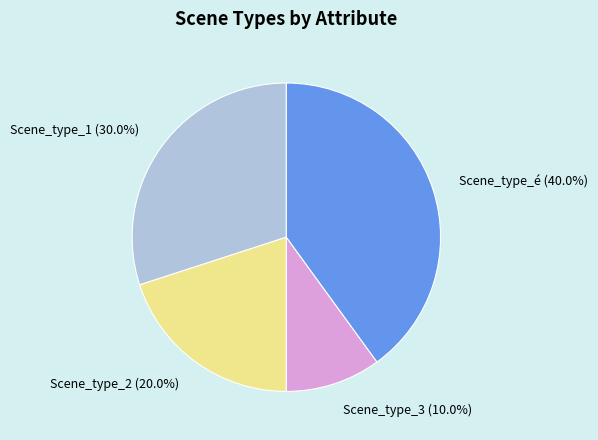

Count the number of slices in the pie.

4